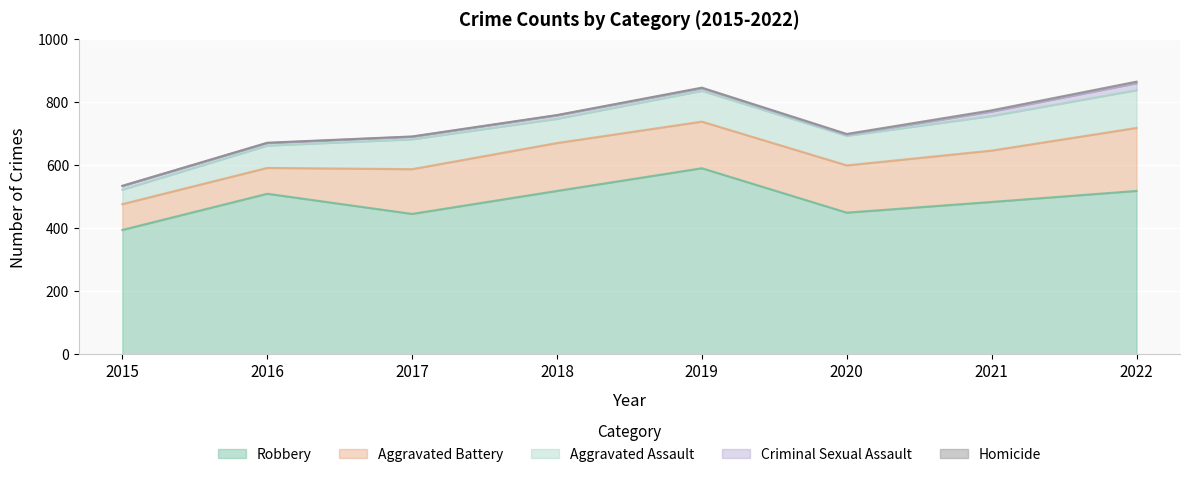

What value does the Homicide series have at 2018?

1